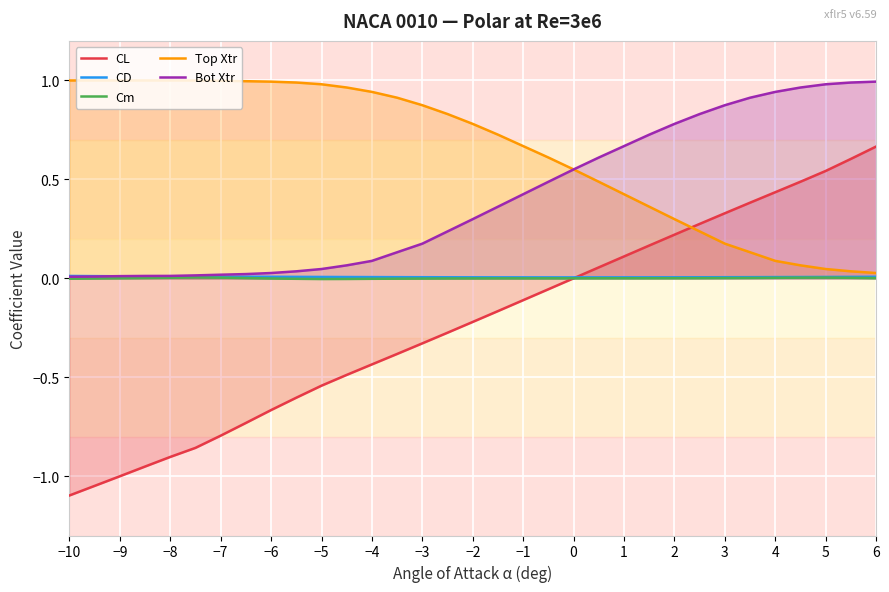

Count the number of categories in the chart.

31